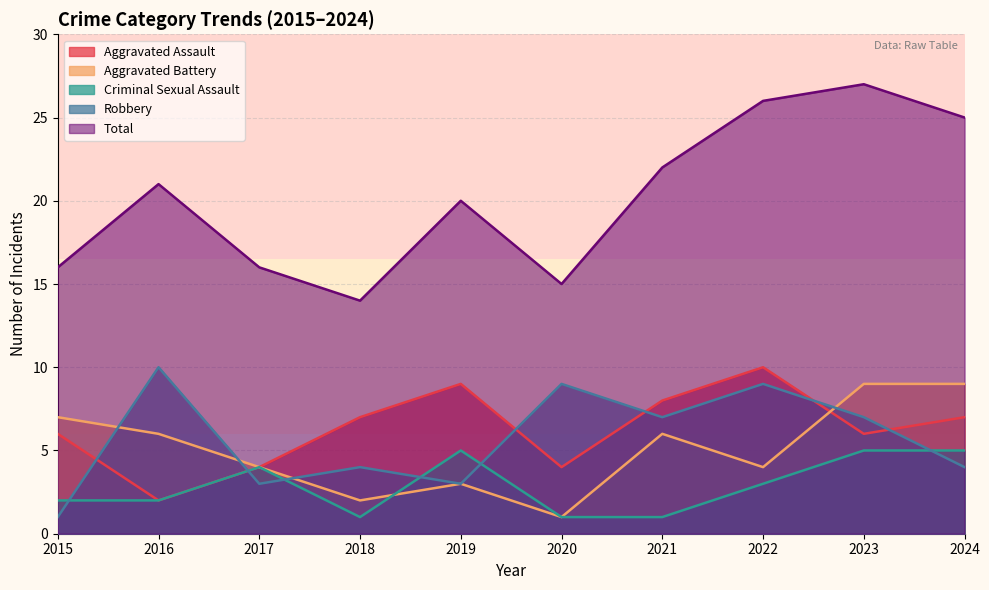

The value of Criminal Sexual Assault at 2016 is 1. True or false?

False